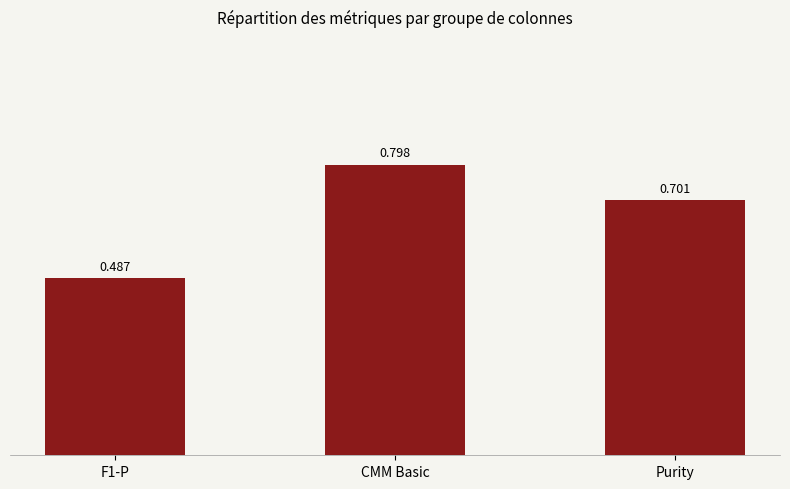

At which category does the chart reach its minimum across all series?

F1-P